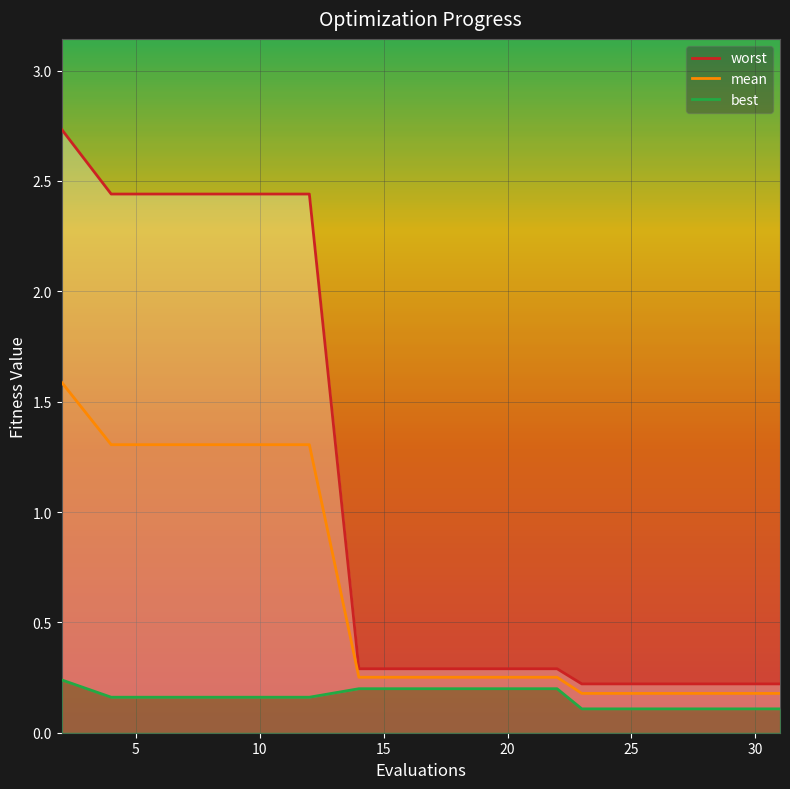

What is the value of the worst point at the 2nd from the left?

2.4